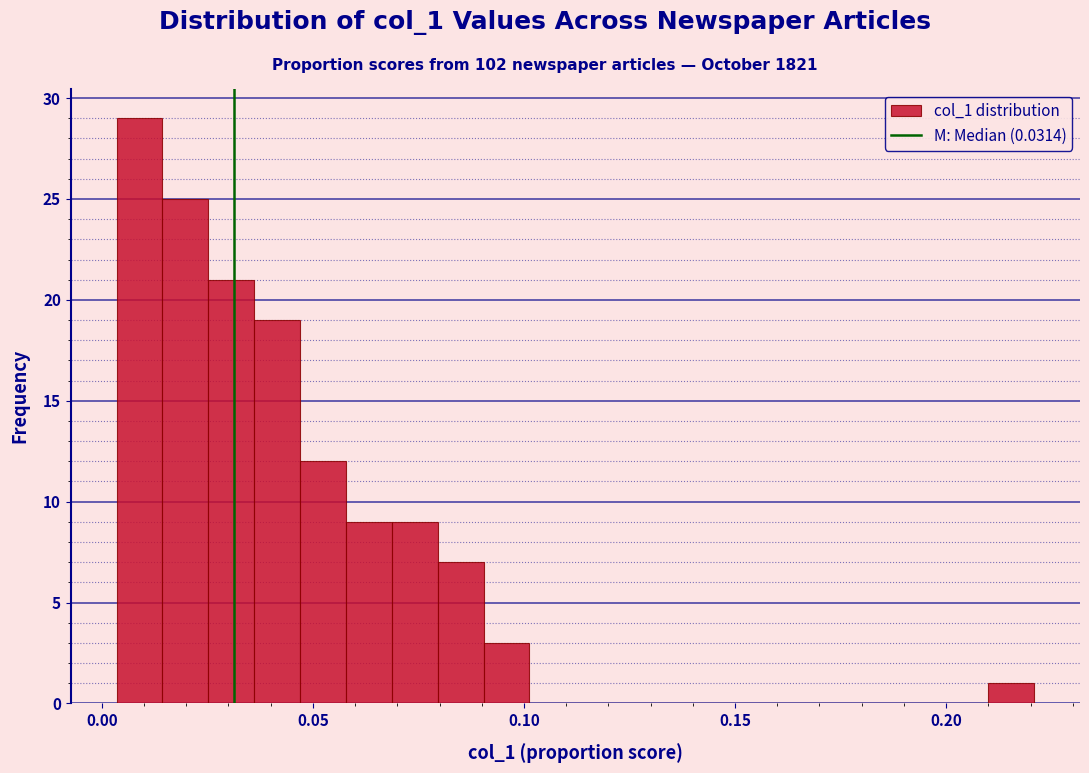

Around what value on the x-axis is the tallest bar? Give the approximate position of its centre, as read against the axis.

0.010